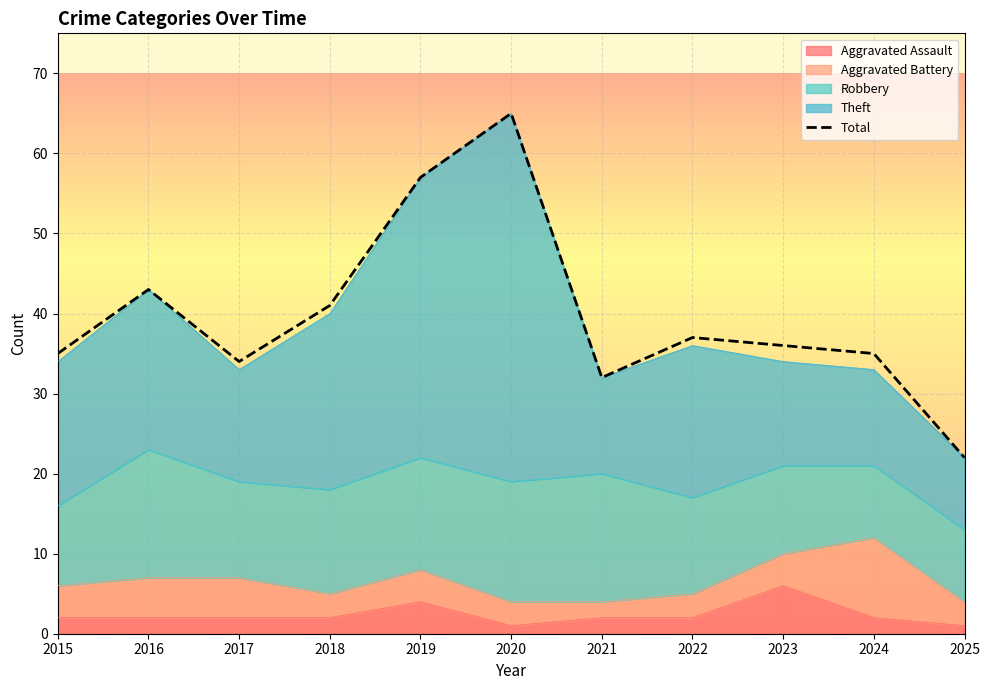

Reading left to right, list all the values displayed in this chart.

35	43	34	41	57	65	32	37	36	35	22